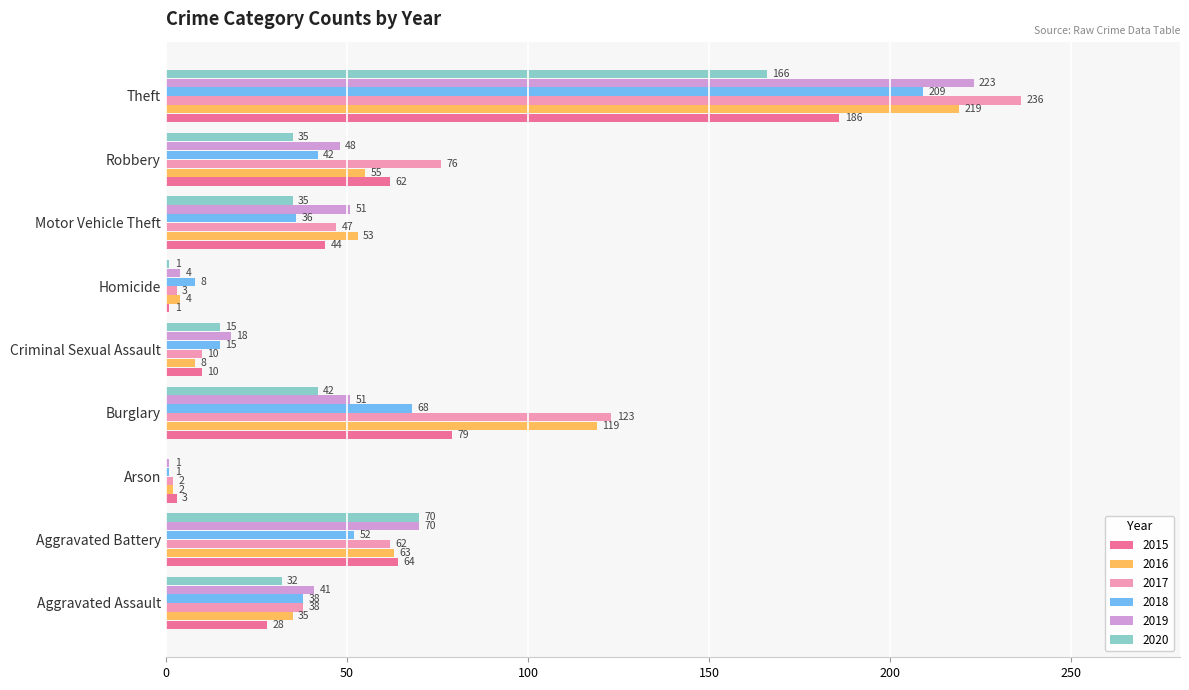

How many data points does each series have?

9